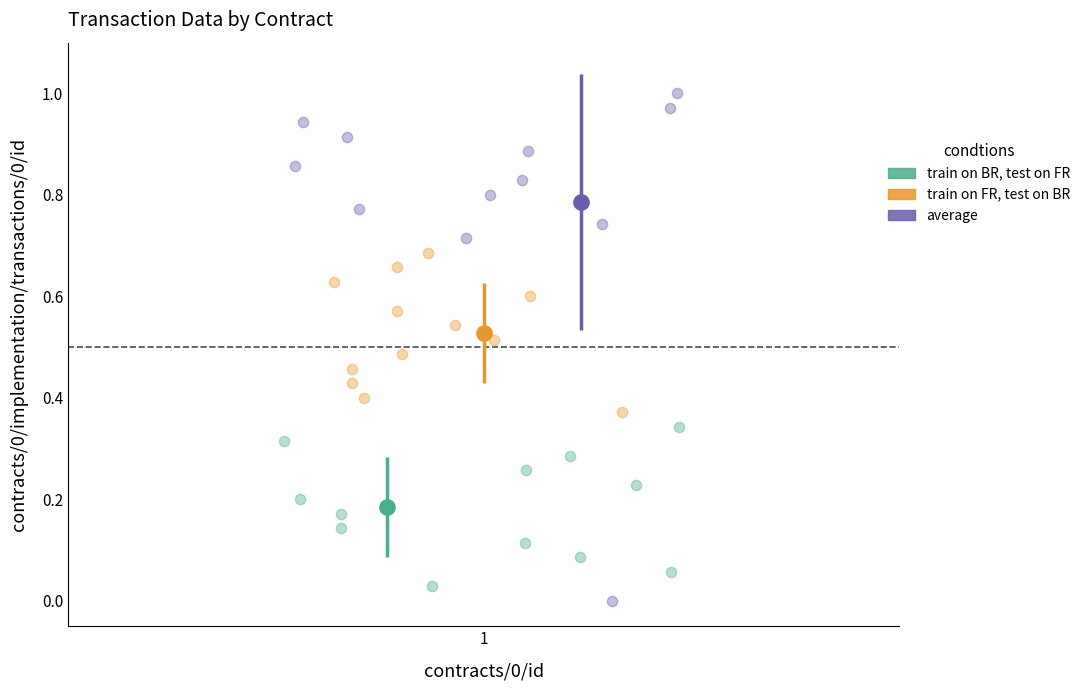

Which series reaches the maximum Y coordinate?

average